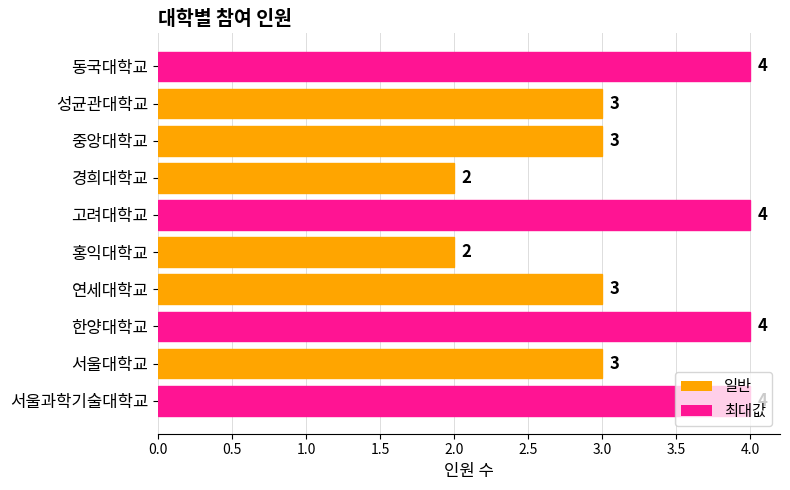

How many categories are shown in the chart?

10